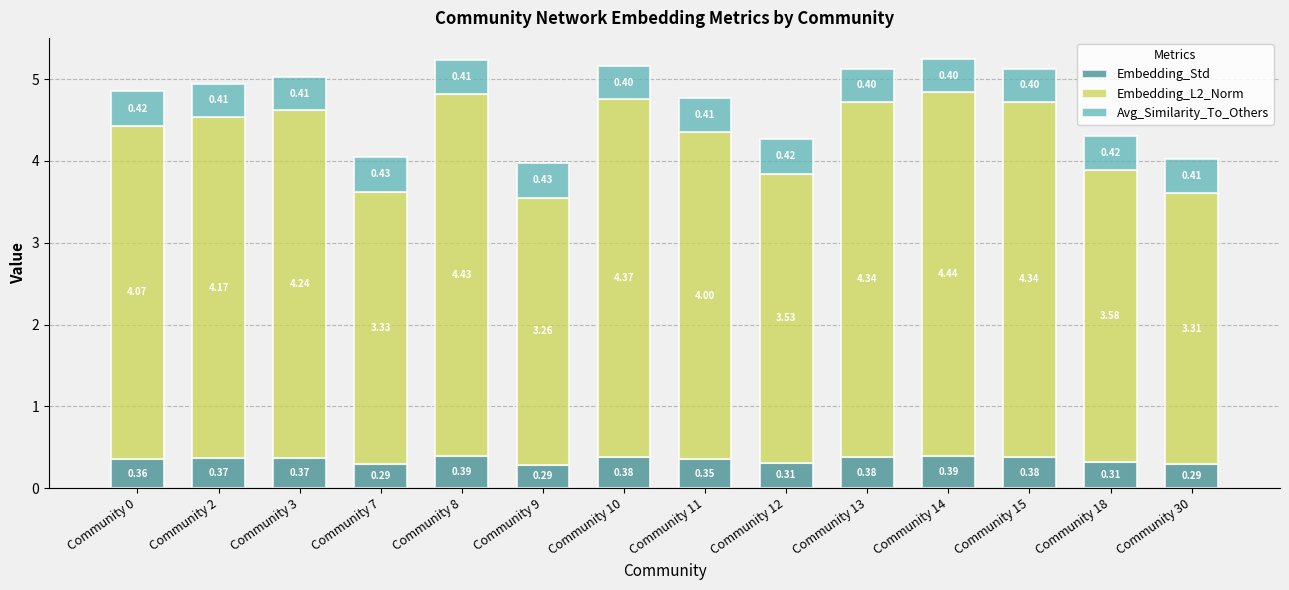

What is the total value across all series at Community 3?

5.0